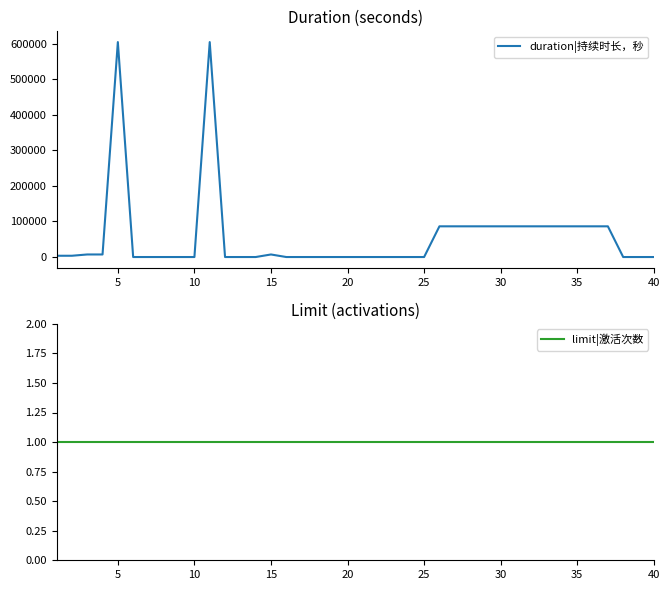

At how many categories does at least one series exceed 97451?

2